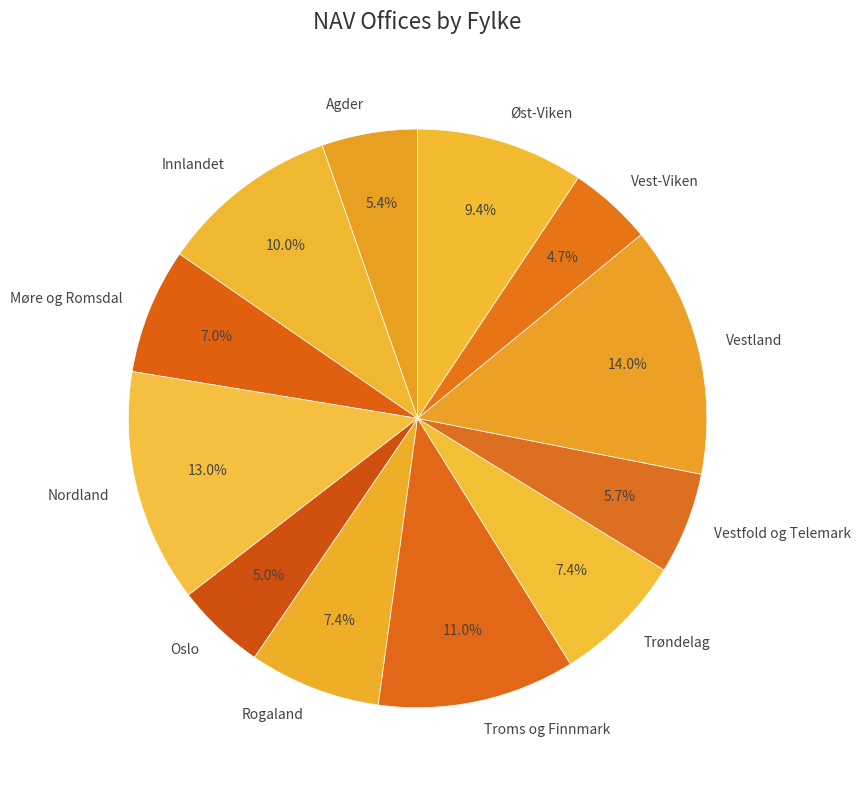

How many segments does this pie chart have?

12